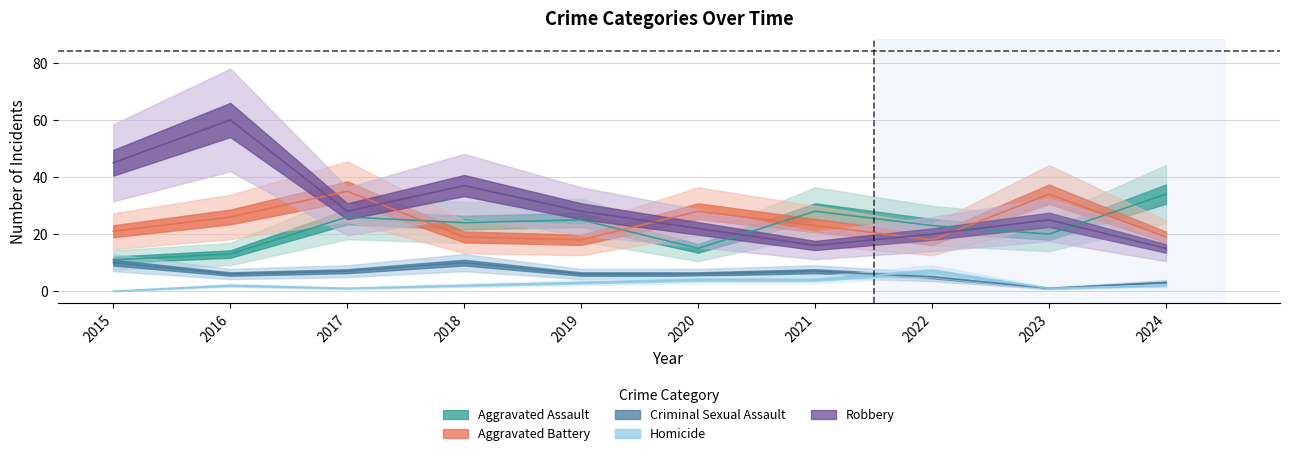

What is the difference between the maximum and minimum values in the Robbery series?

45